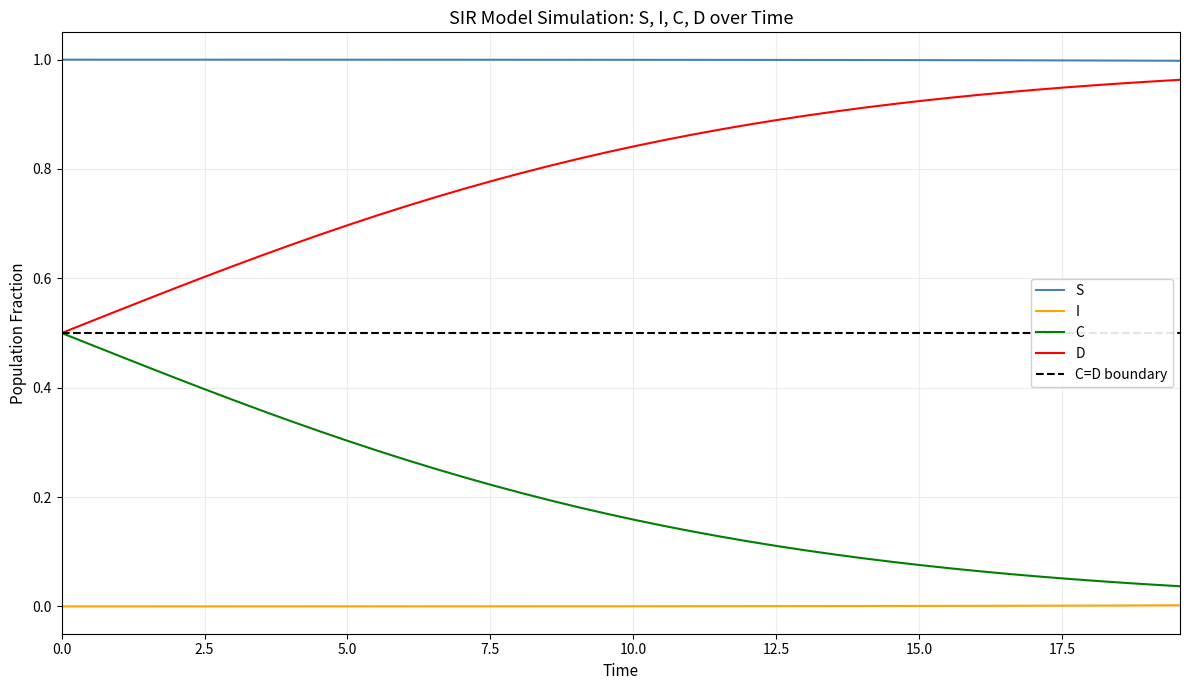

At how many categories does at least one series exceed 0?

40